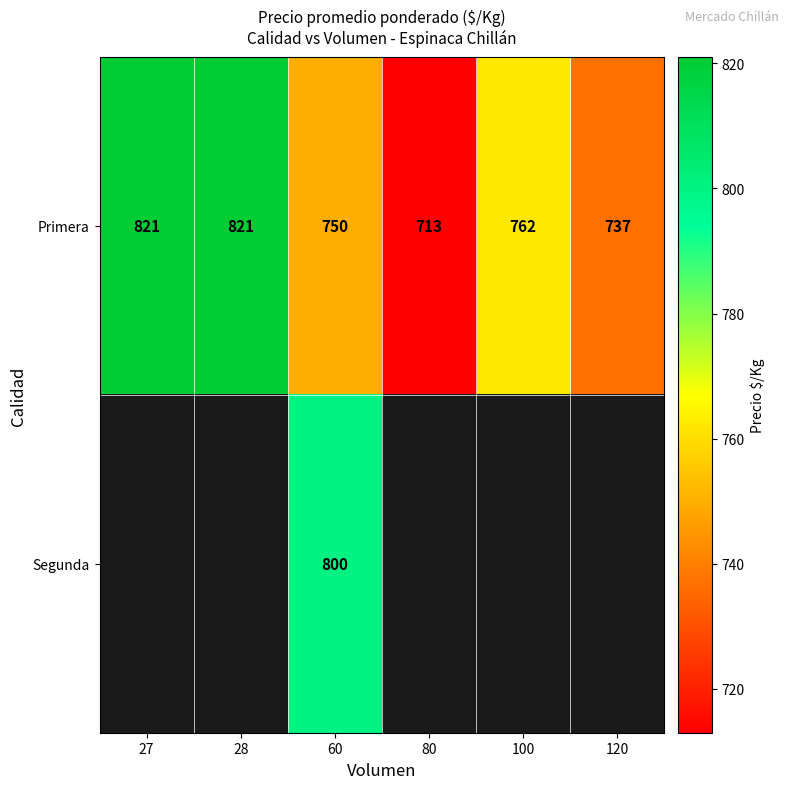

Between 28 and 100, which is larger?

28